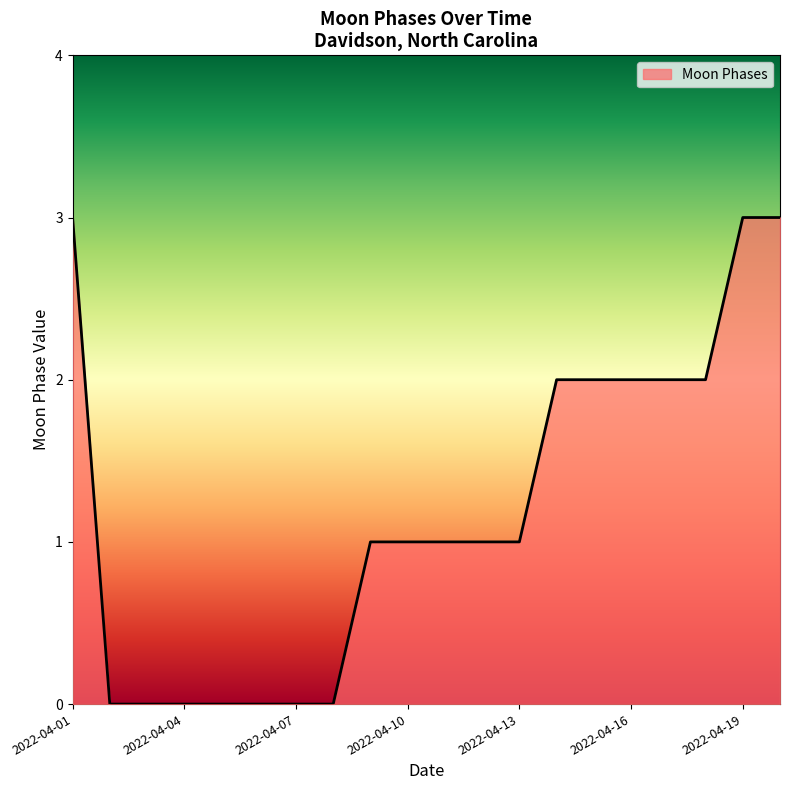

What is the maximum value shown in the chart?

3